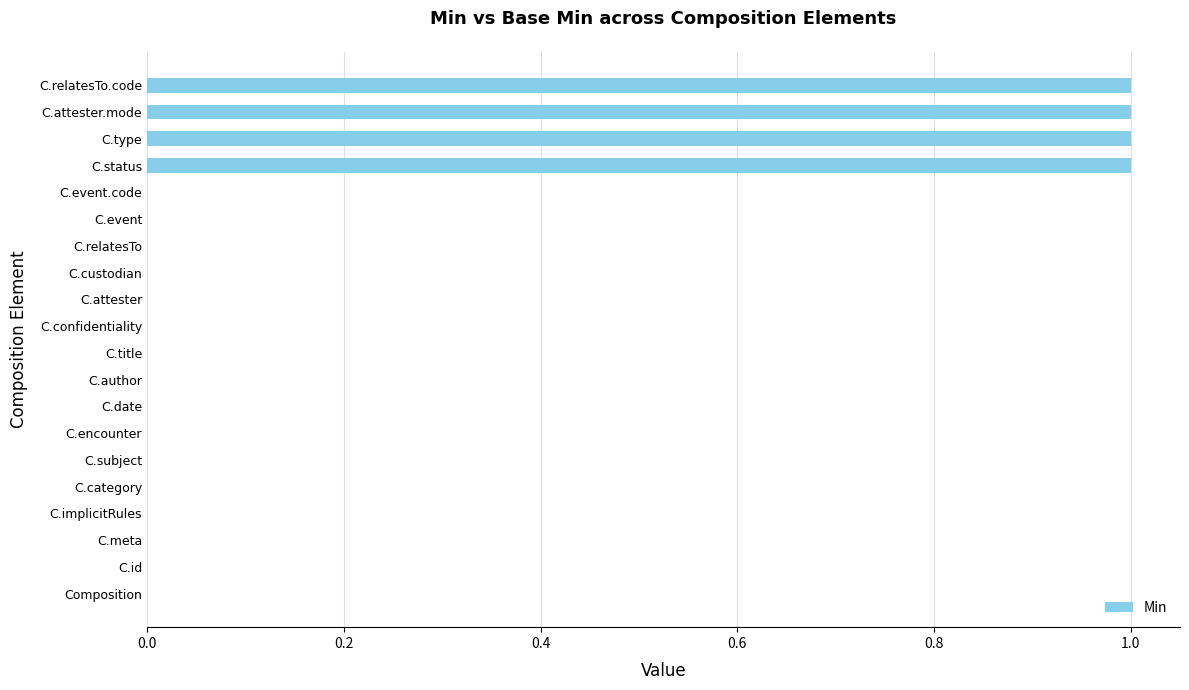

Which has a higher value, C.attester.mode or C.meta?

C.attester.mode